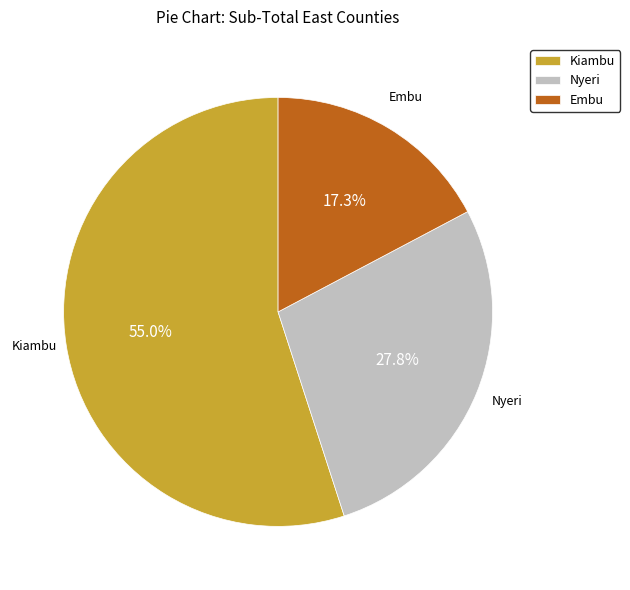

What percentage is NOT represented by Embu?

82.7%